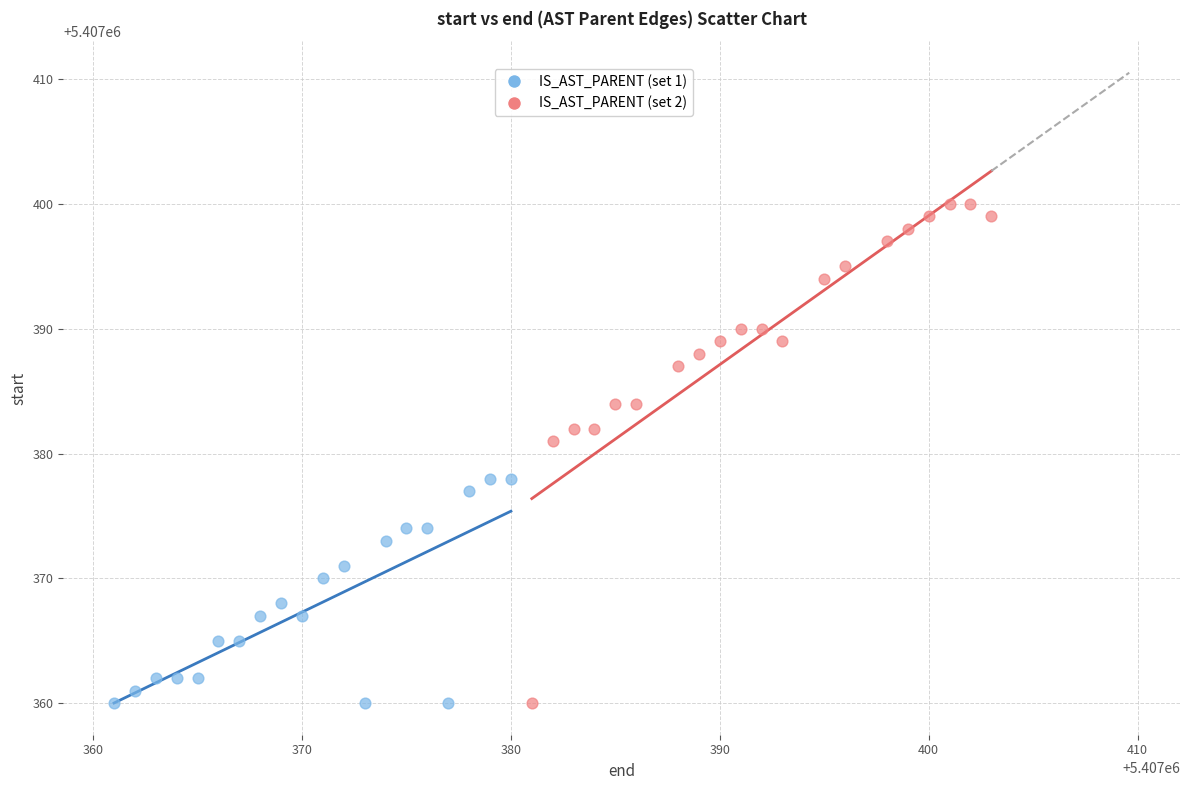

Which series reaches the maximum Y coordinate?

IS_AST_PARENT (set 2)